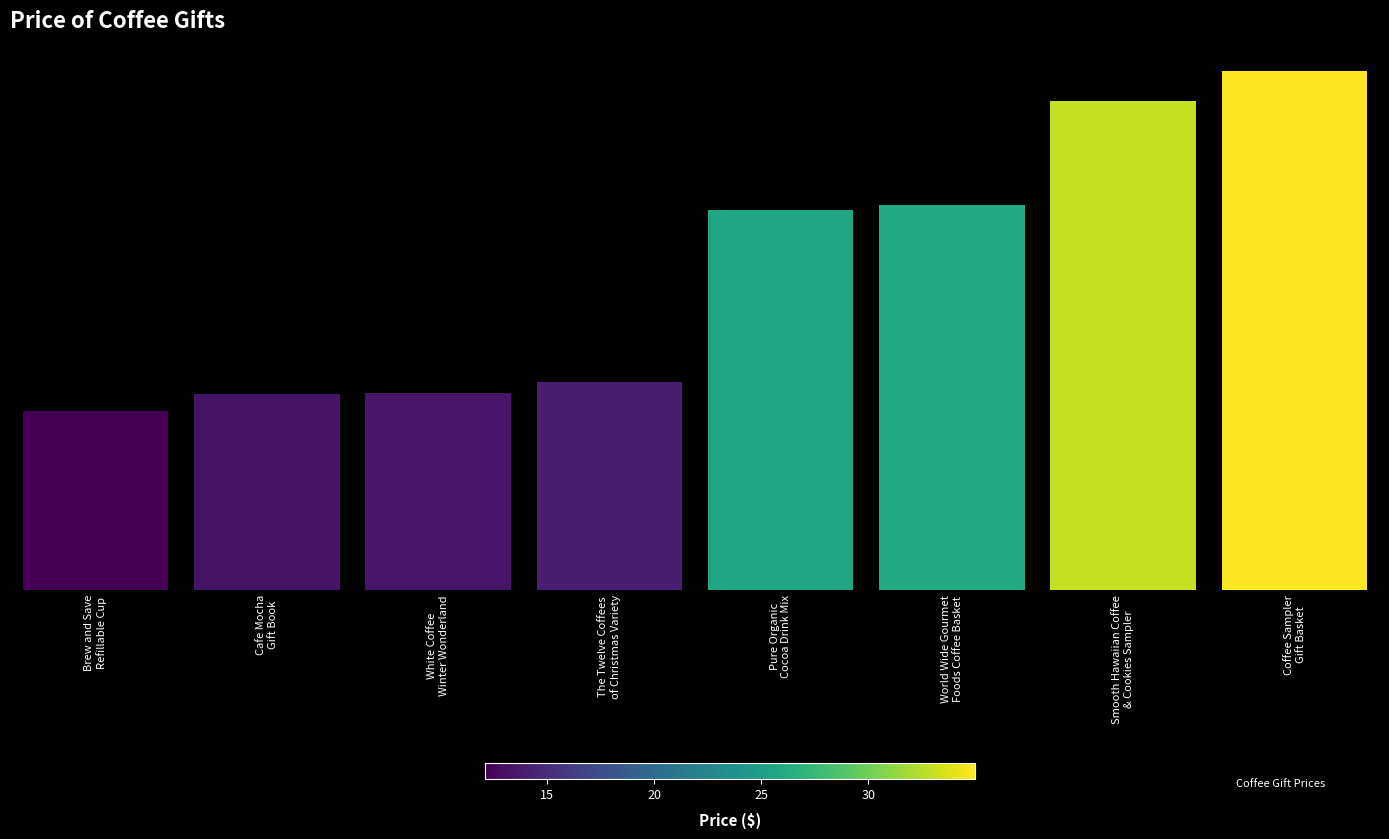

What is the ratio of the value at Cafe Mocha
Gift Book to the value at Brew and Save
Refillable Cup?

1.1